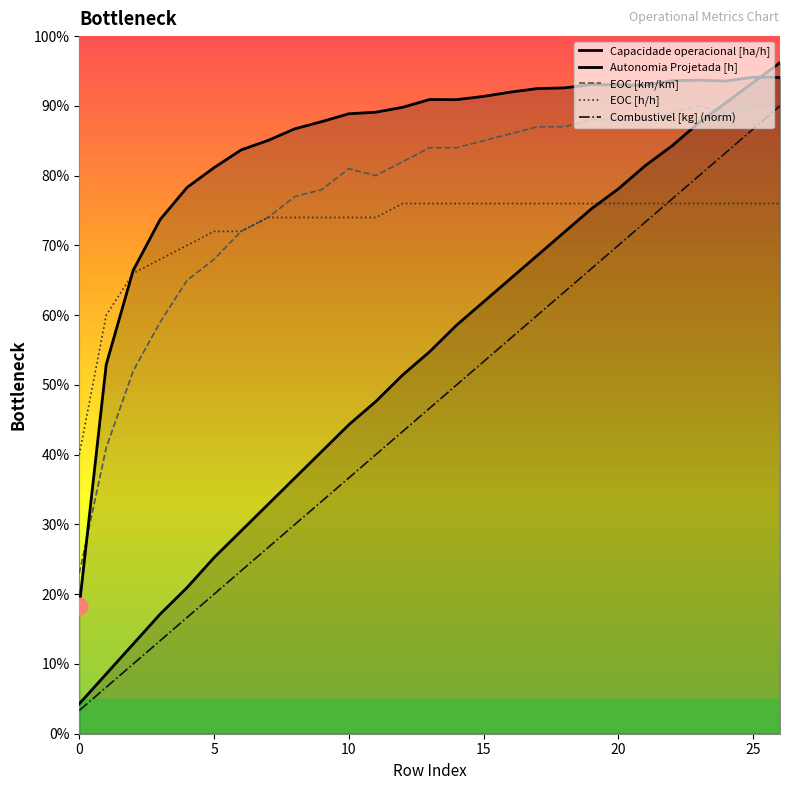

What is the minimum value for Capacidade operacional [ha/h]?

1.8